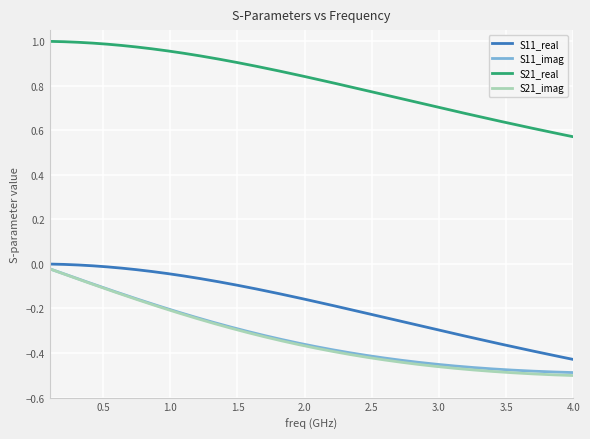

What is the difference between the maximum and second lowest values in the S21_imag series?

0.5